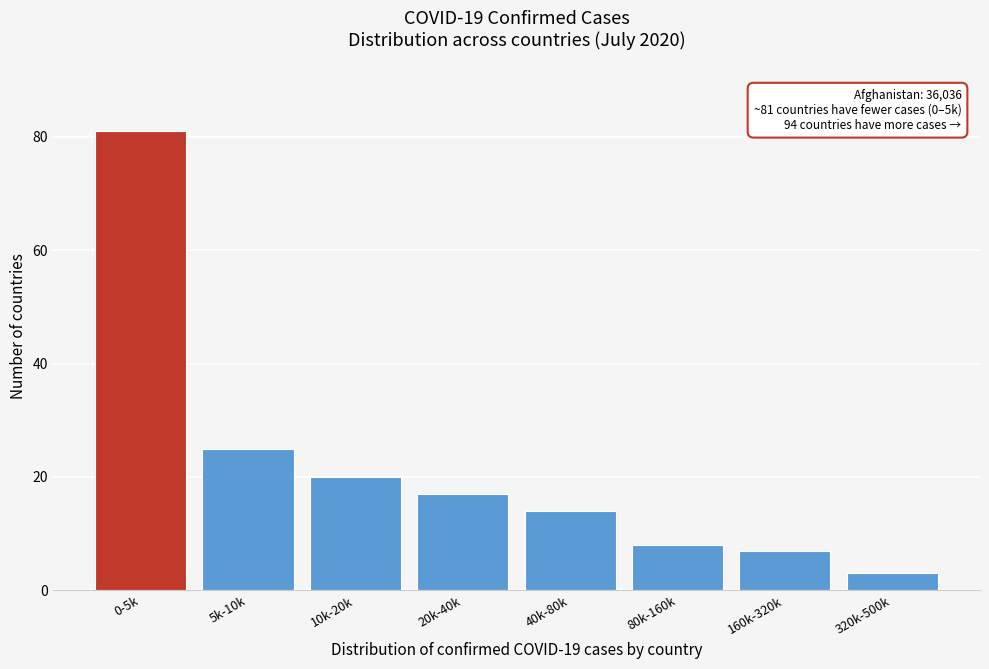

Reading left to right, extract all data points from this chart.

0-5k=81	5k-10k=25	10k-20k=20	20k-40k=17	40k-80k=14	80k-160k=8	160k-320k=7	320k-500k=3